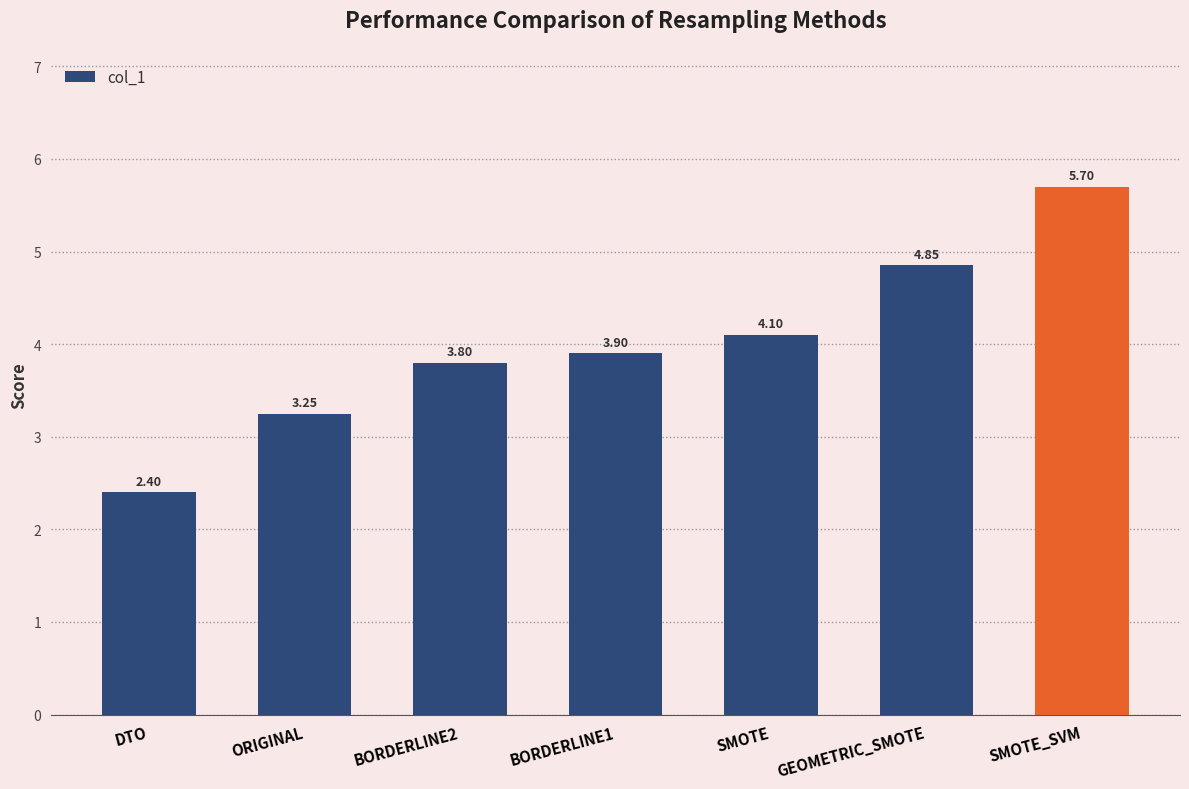

List the labels in order of value, smallest first.

DTO, ORIGINAL, BORDERLINE2, BORDERLINE1, SMOTE, GEOMETRIC_SMOTE, SMOTE_SVM